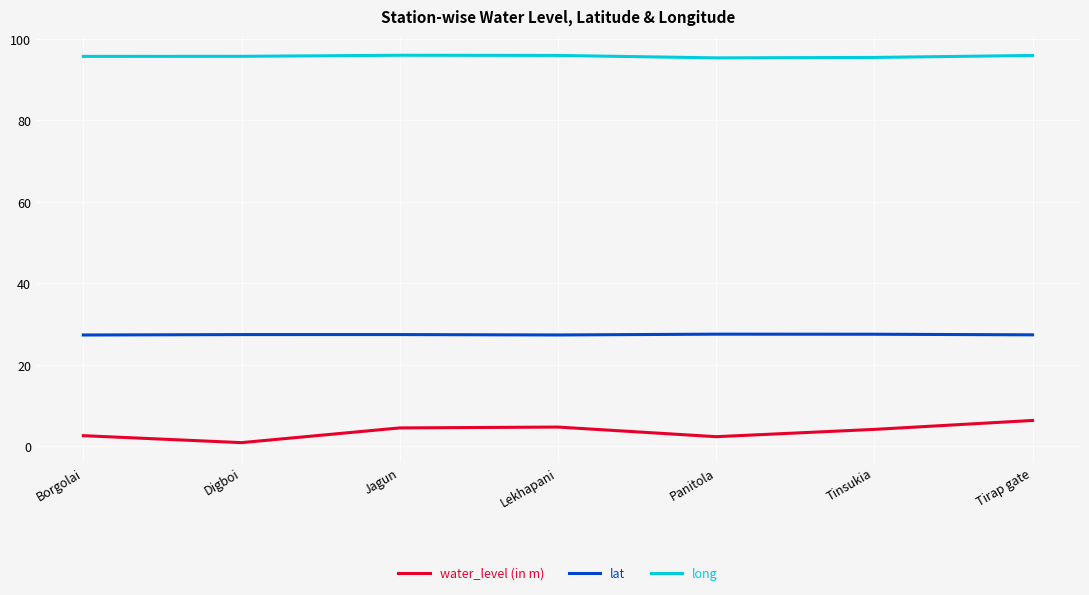

Count the number of data series in this chart.

3